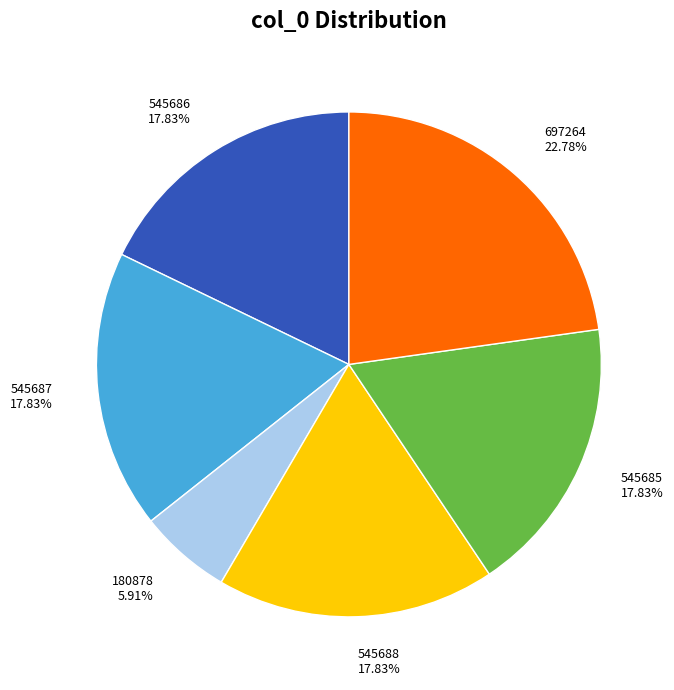

Count the number of slices in the pie.

6